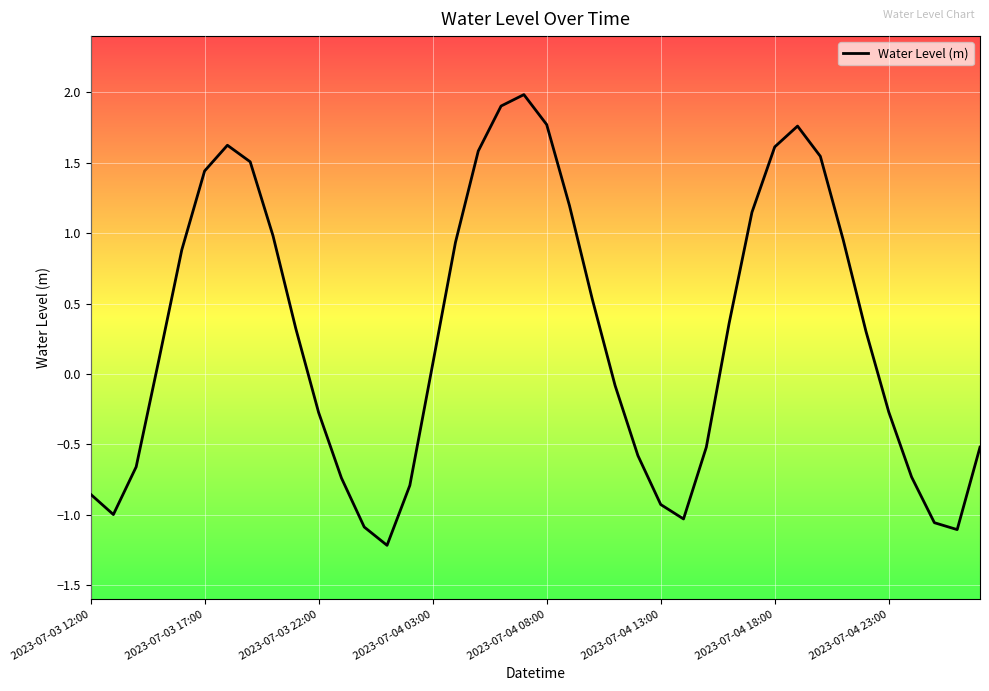

What is the difference between the maximum and minimum values?

3.2